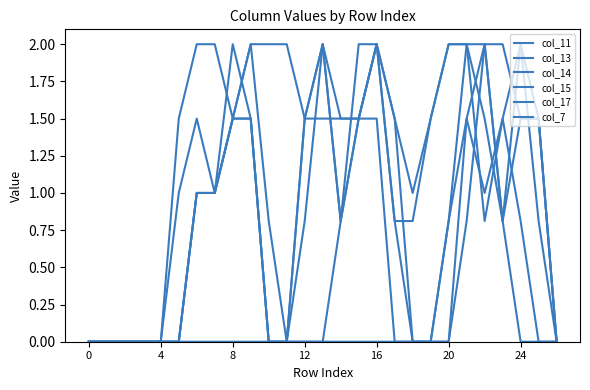

Is this an area chart (filled region under the line)?

No